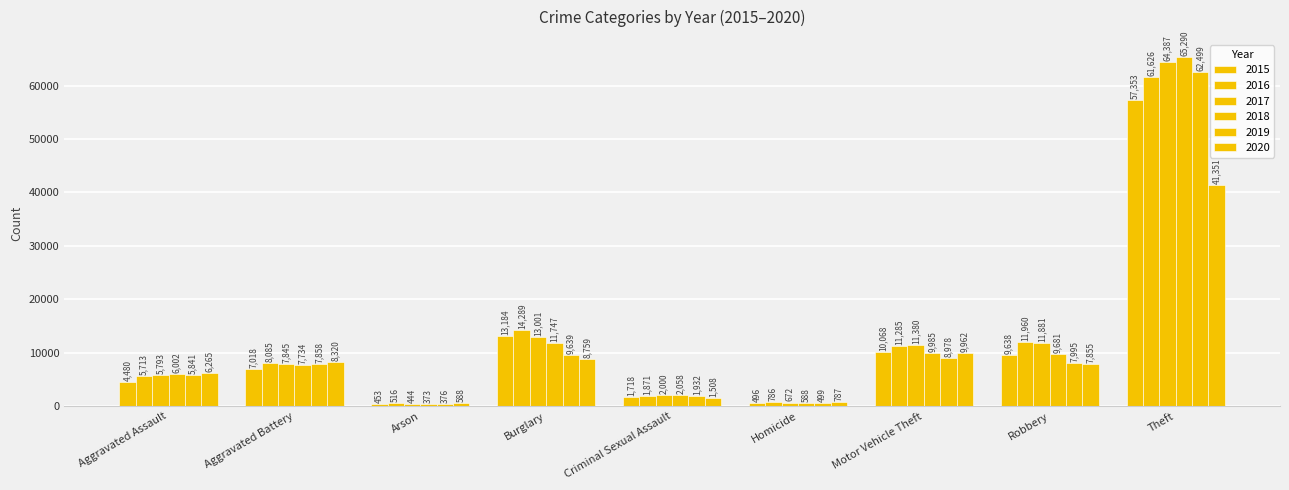

At which label is 2015 closest to 28903?

Burglary